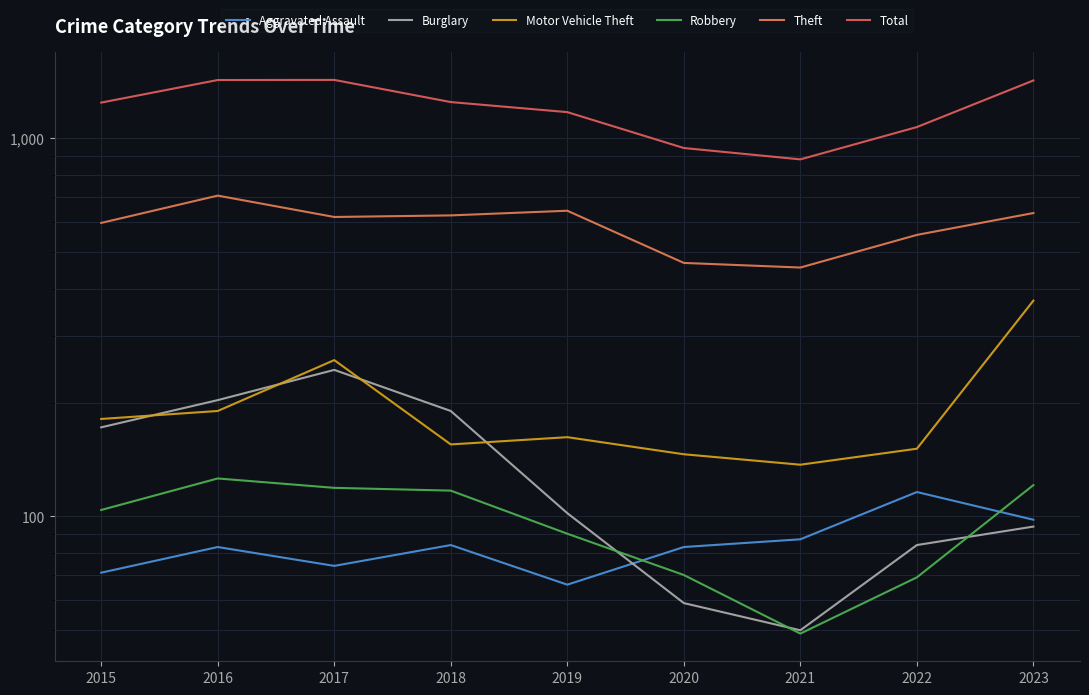

Between 2017 and 2018, which is larger?

2018